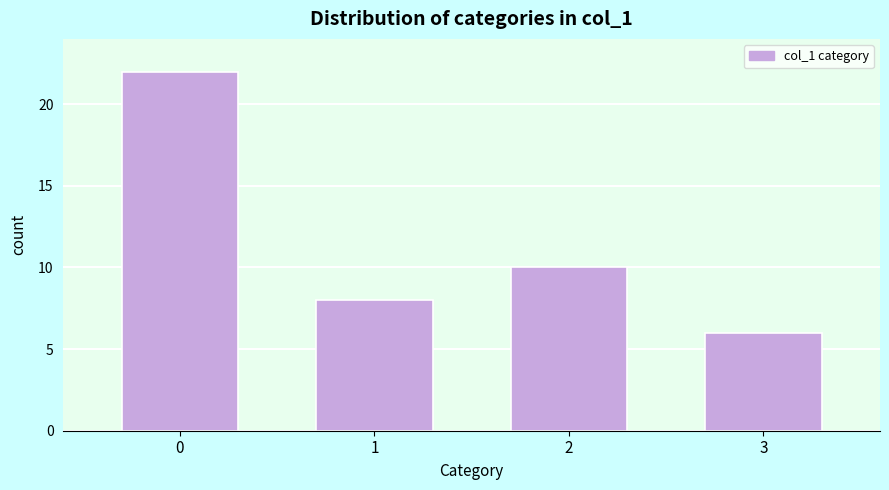

Reading right to left, list all the values displayed in this chart.

3=6	2=10	1=8	0=22